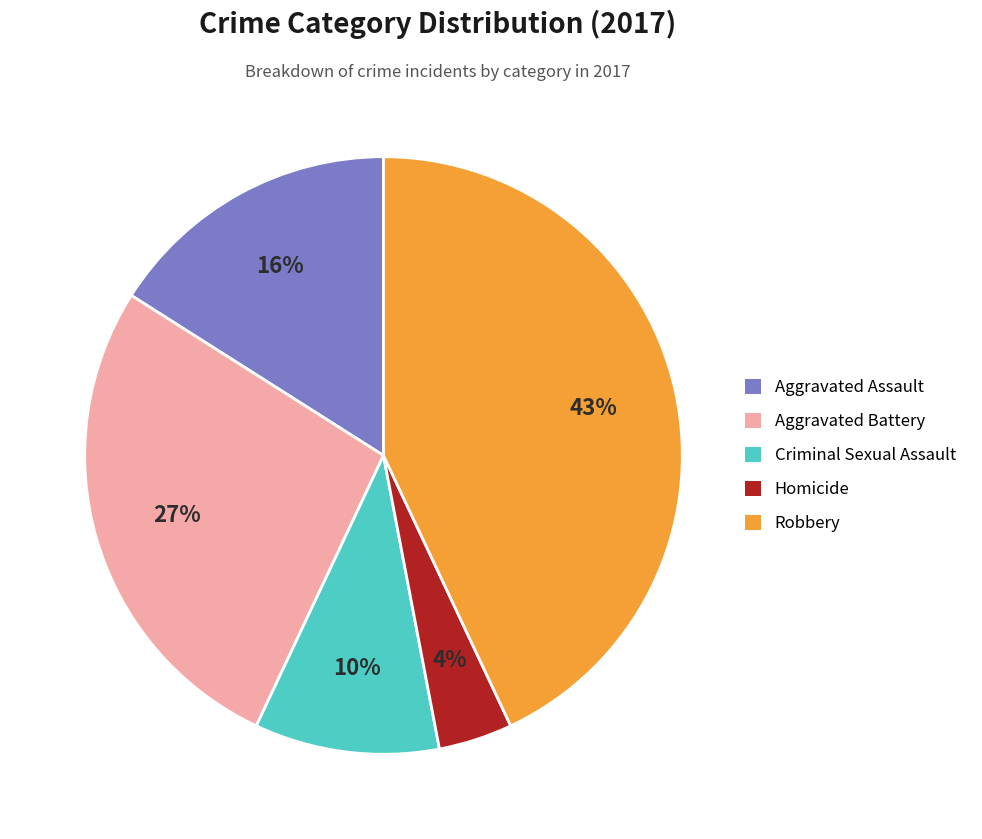

The Robbery slice represents 35% of the pie. True or false?

False